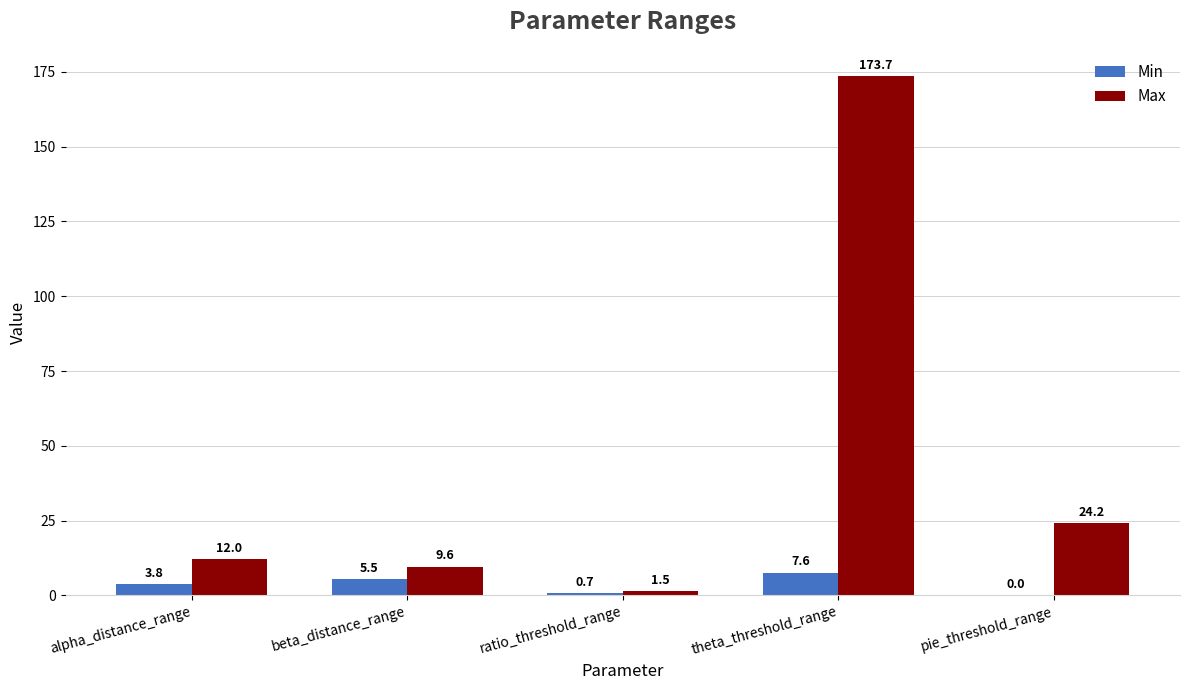

Where does the Min series first go above 3?

alpha_distance_range